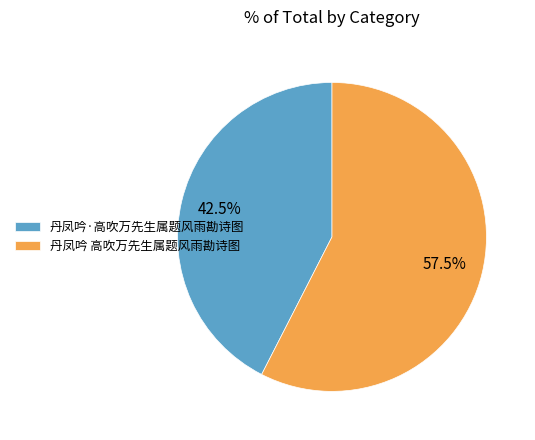

What percentage is NOT represented by 丹凤吟 高吹万先生属题风雨勘诗图?

42.5%